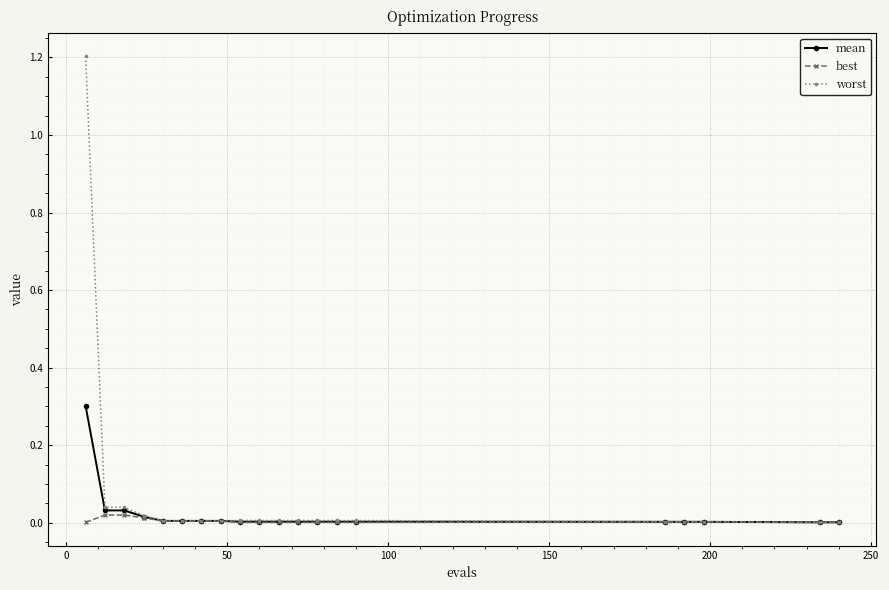

Rank the series by their maximum value, from highest to lowest.

worst, mean, best